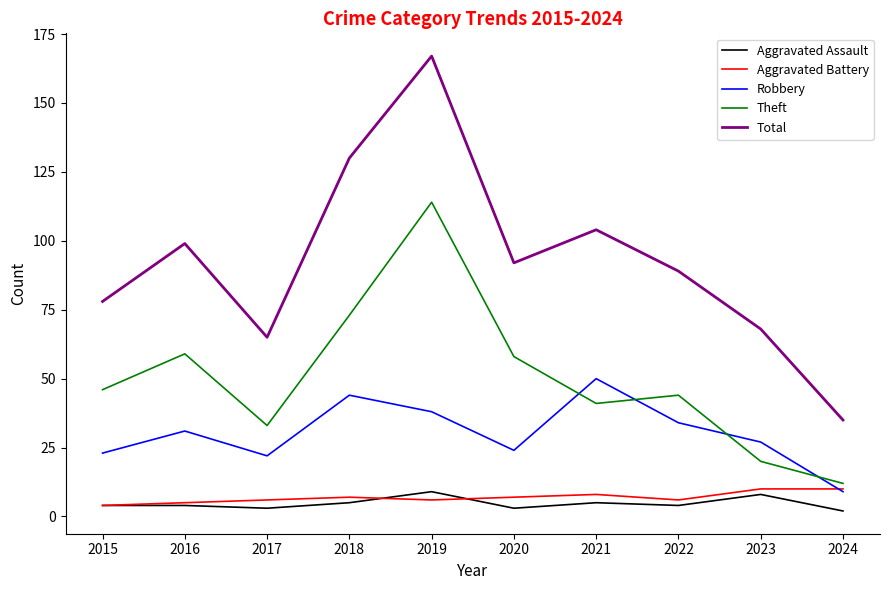

What value does the Total series have at 2016?

99